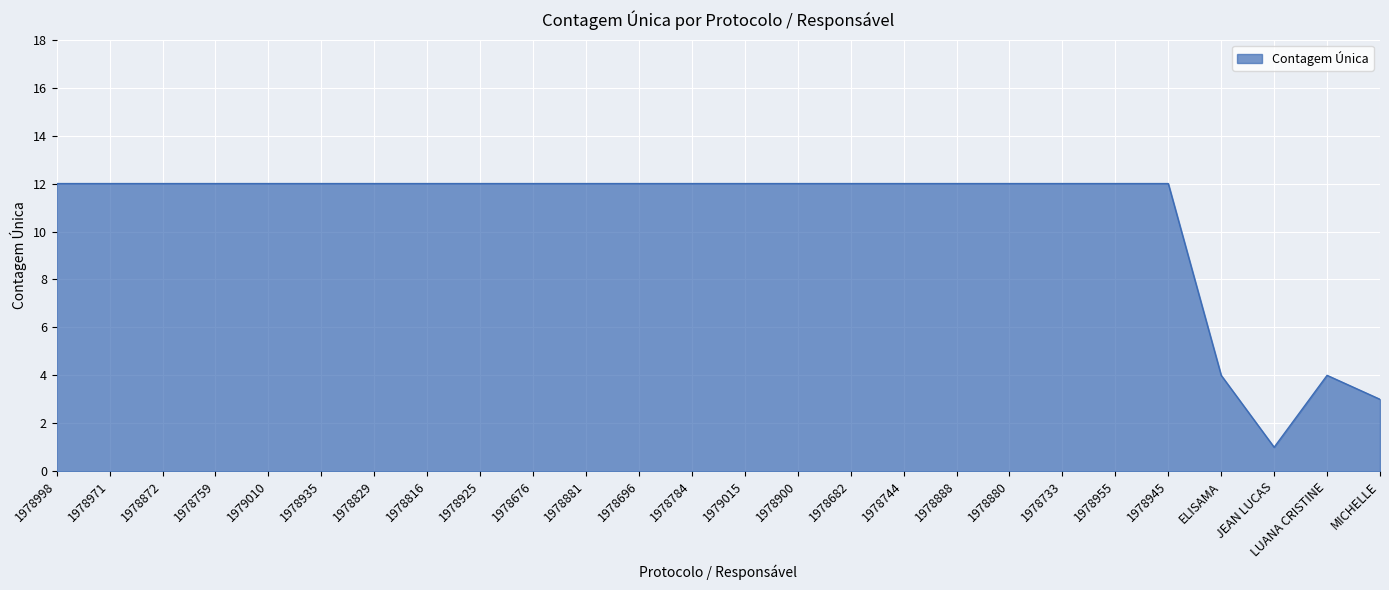

Which label corresponds to the smallest value in the chart?

JEAN LUCAS